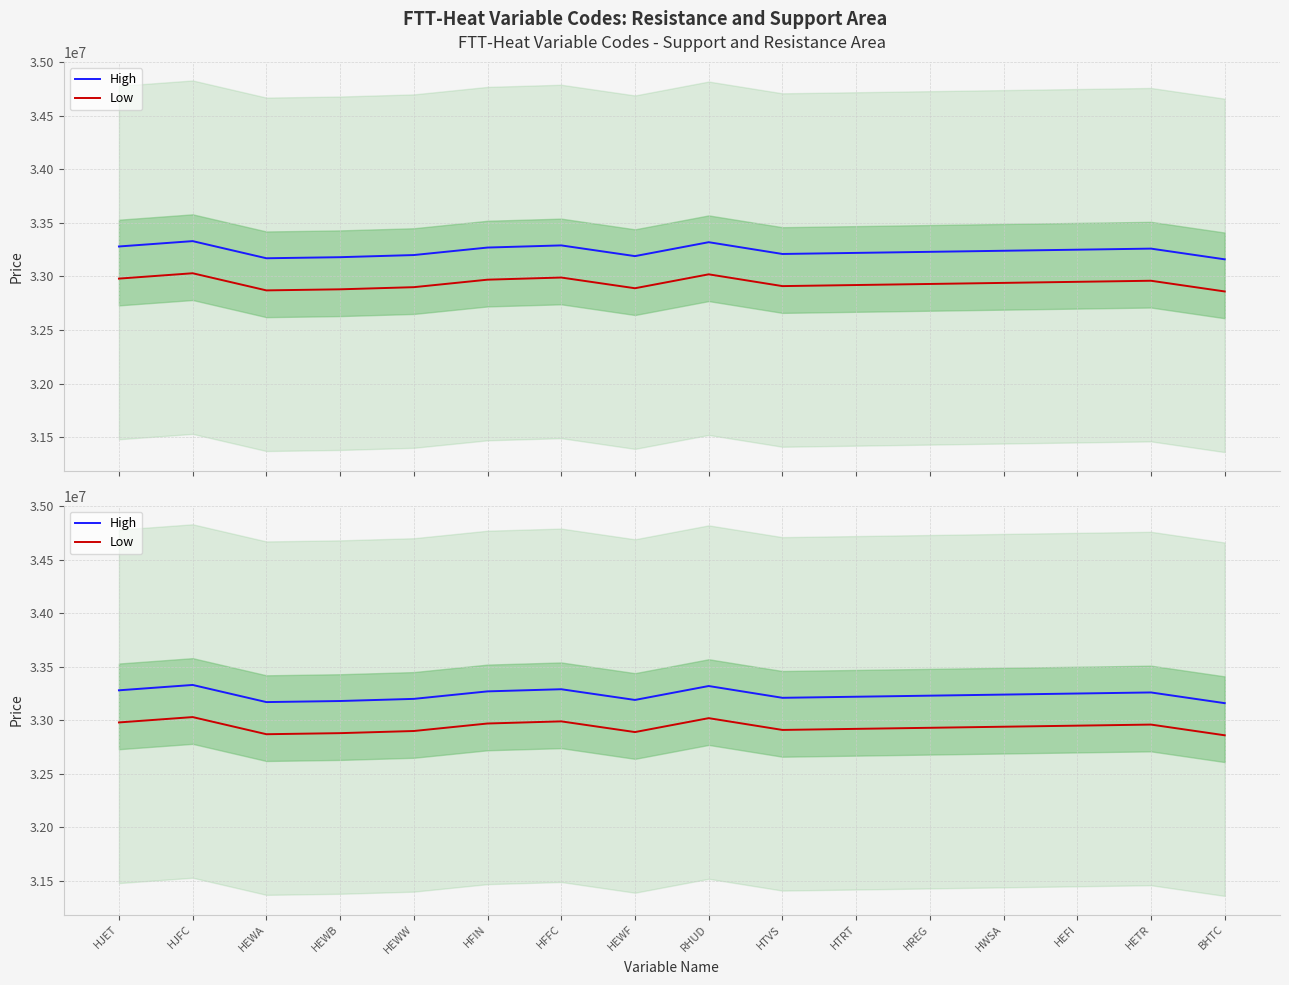

At which label is High closest to 33245000?

HWSA